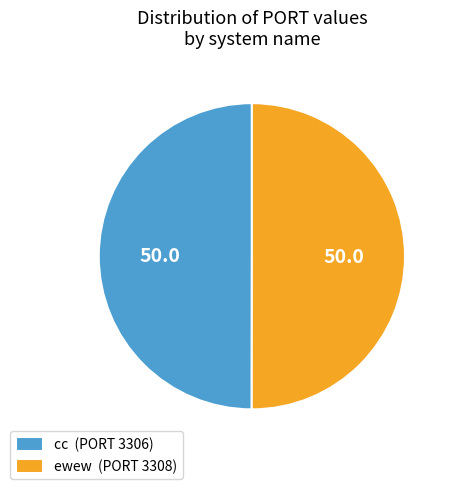

Approximately how many times larger is the value at cc (PORT 3306) compared to ewew (PORT 3308)?

1.0